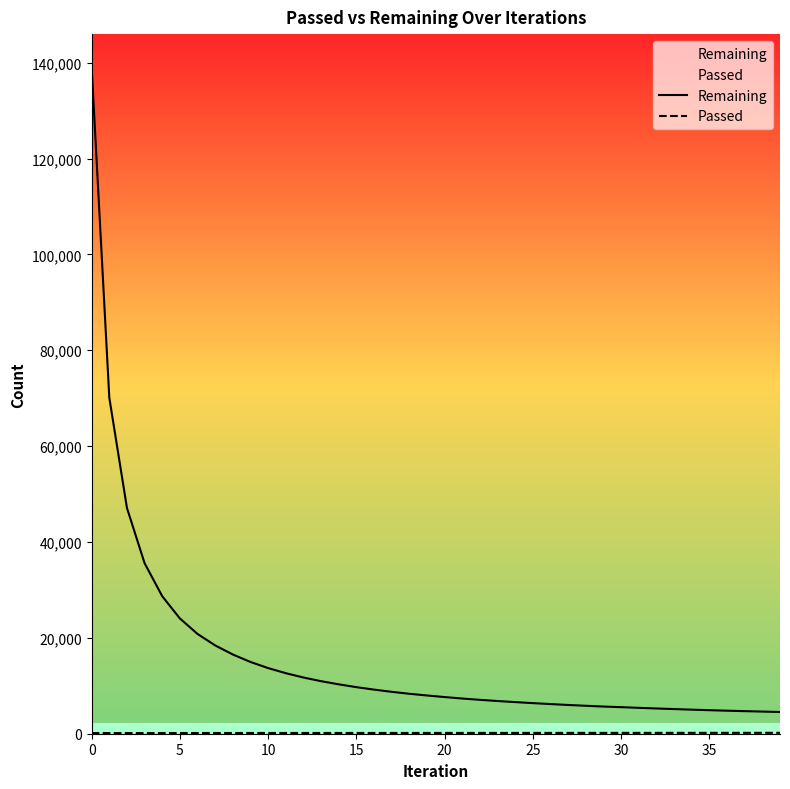

True or false: Remaining and Passed cross at least once.

False